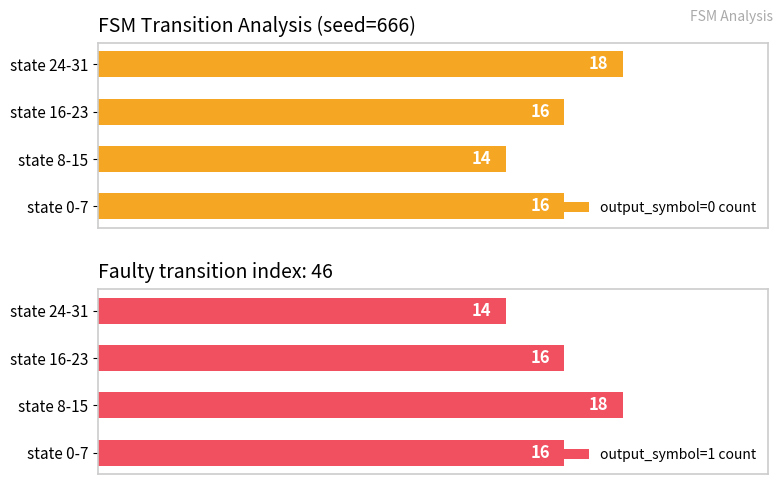

How many bars are there in each group?

2